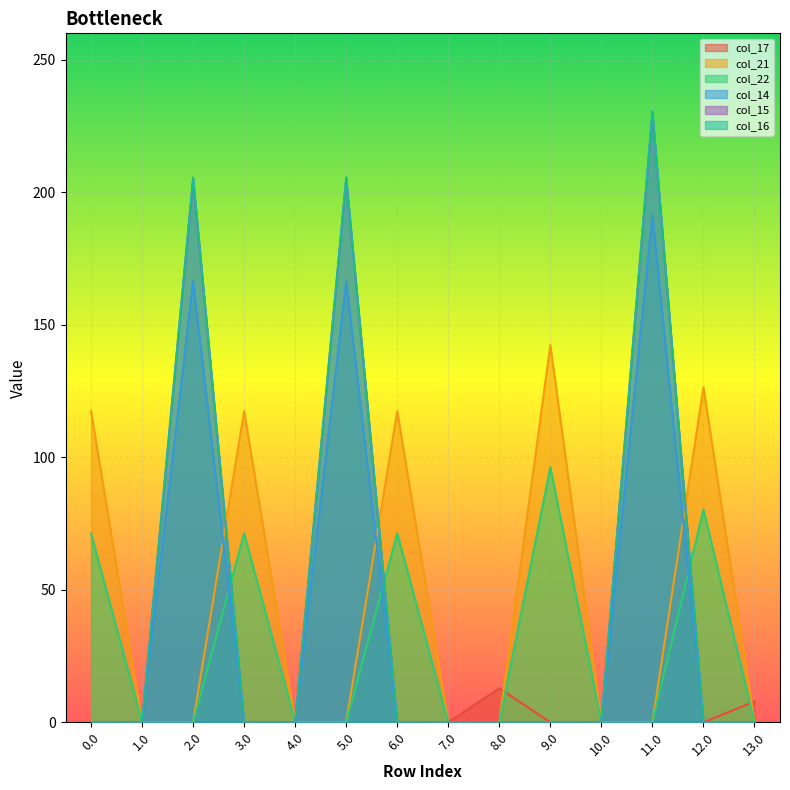

Which series has the widest spread of values?

col_16